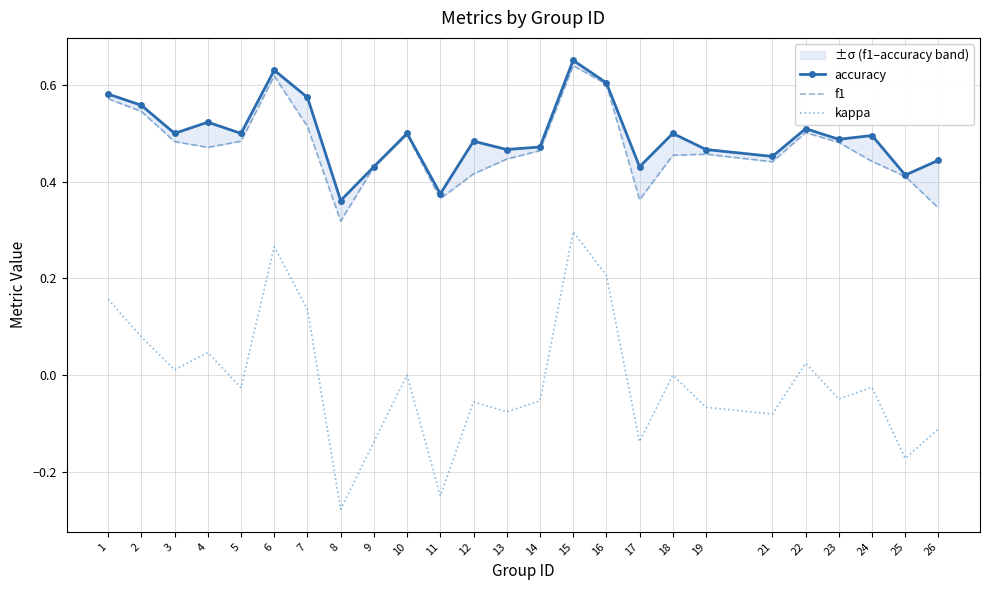

Reading left to right, extract all data points from this chart.

accuracy: 0.6	0.6	0.5	0.5	0.5	0.6	0.6	0.4	0.4	0.5	0.4	0.5	0.5	0.5	0.7	0.6	0.4	0.5	0.5	0.5	0.5	0.5	0.5	0.4	0.4
f1: 0.6	0.5	0.5	0.5	0.5	0.6	0.5	0.3	0.4	0.5	0.4	0.4	0.4	0.5	0.6	0.6	0.4	0.5	0.5	0.4	0.5	0.5	0.4	0.4	0.3
kappa: 0.2	0.1	0.0	0.0	-0.0	0.3	0.1	-0.3	-0.1	0.0	-0.2	-0.1	-0.1	-0.1	0.3	0.2	-0.1	0.0	-0.1	-0.1	0.0	-0.0	-0.0	-0.2	-0.1